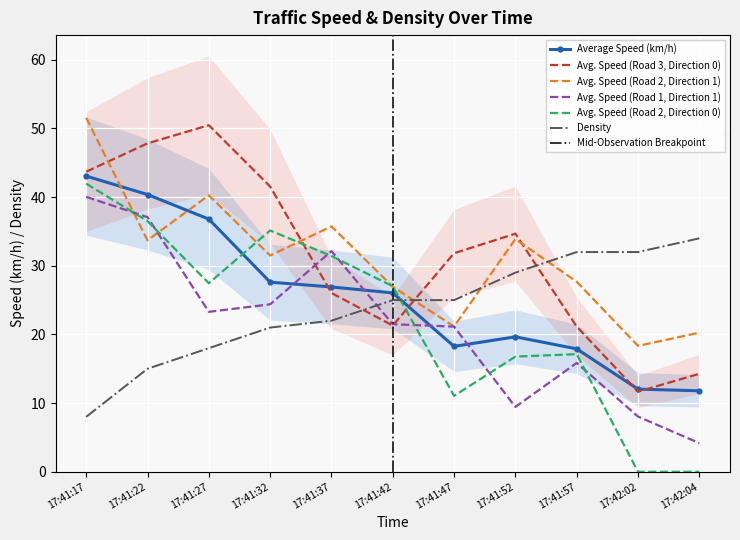

At which label does Avg. Speed (Road 1, Direction 1) reach its minimum?

17:42:04